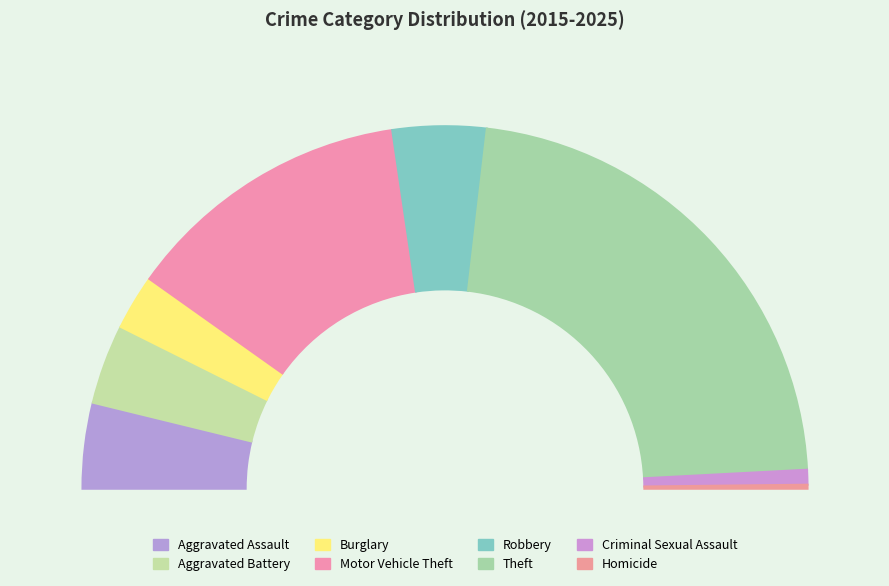

What percentage do Theft and Burglary together represent?

49.6%